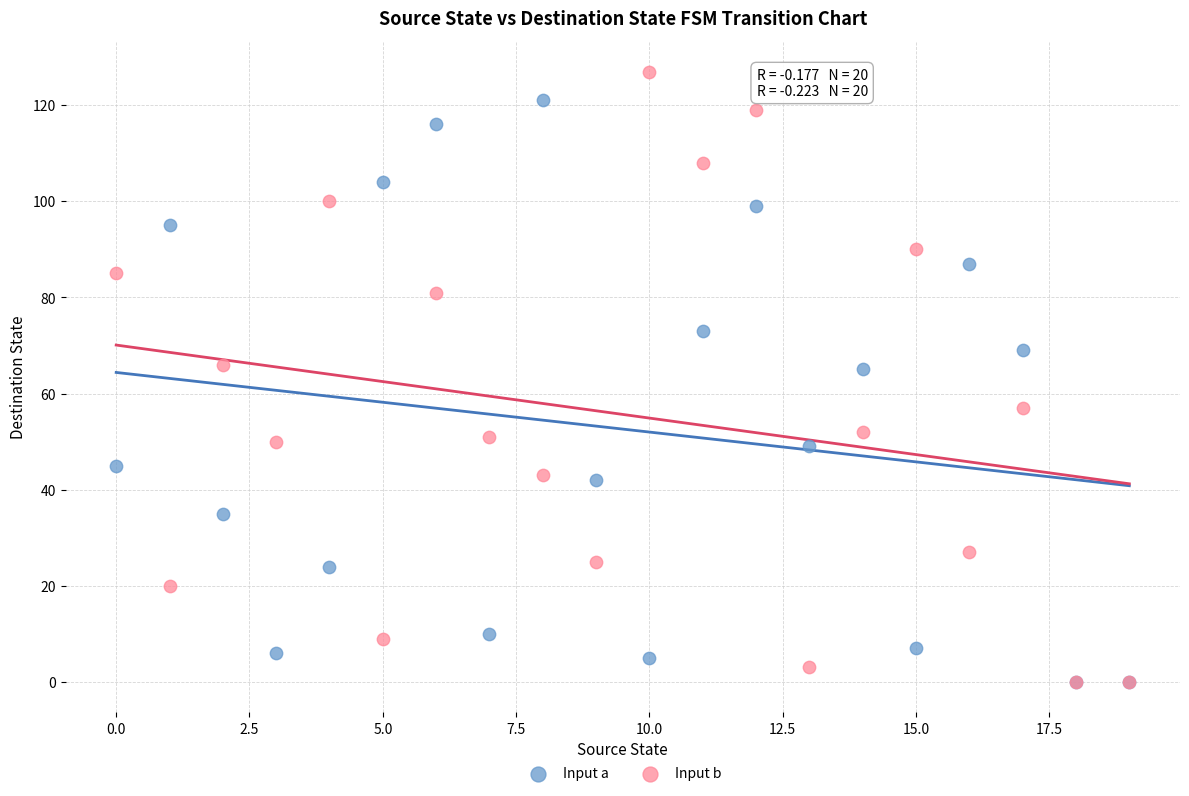

In the Input a series, what Y value is closest to 60?

65